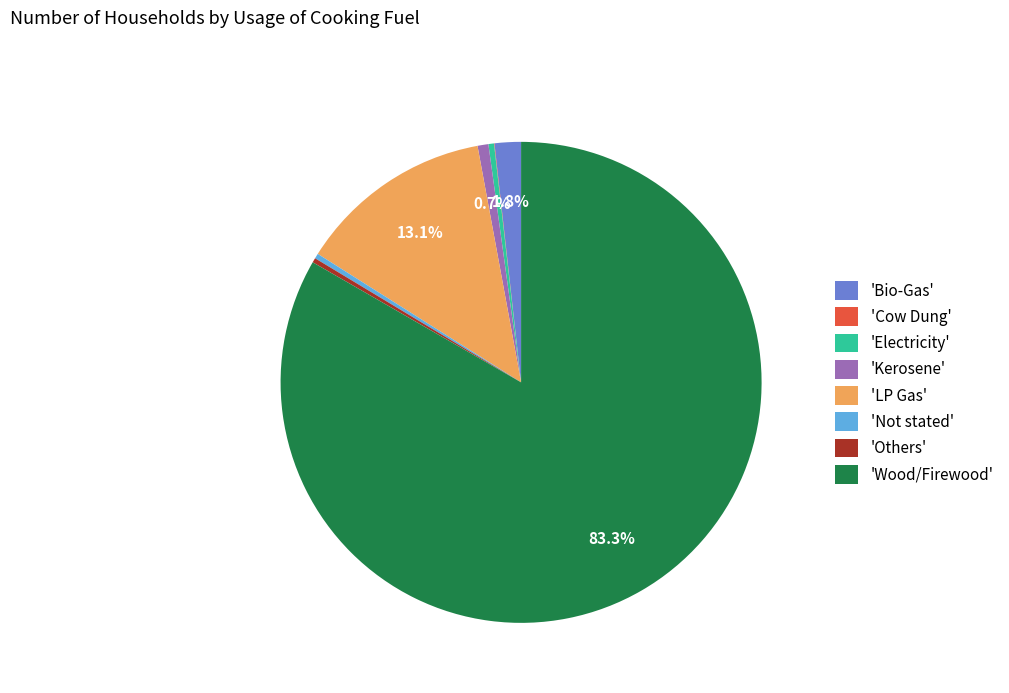

What is the ratio of the value at 'LP Gas' to the value at 'Not stated'?

38.6